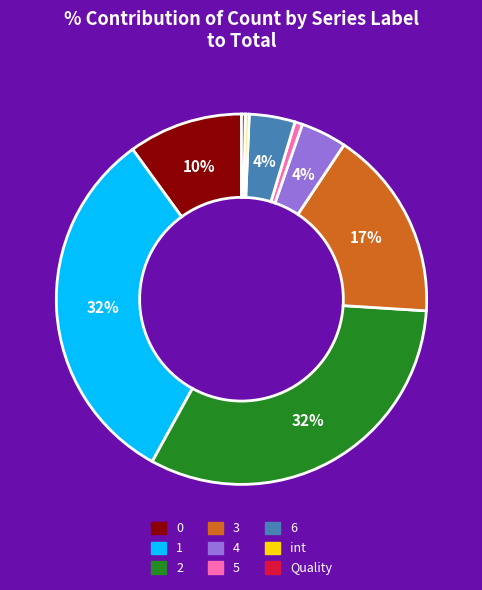

What percentage is the 0 slice, to the nearest percent?

10%